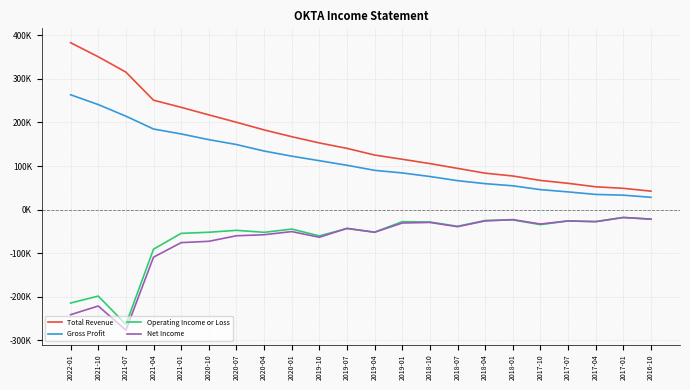

What are all the series names shown in the legend?

Total Revenue, Gross Profit, Operating Income or Loss, Net Income